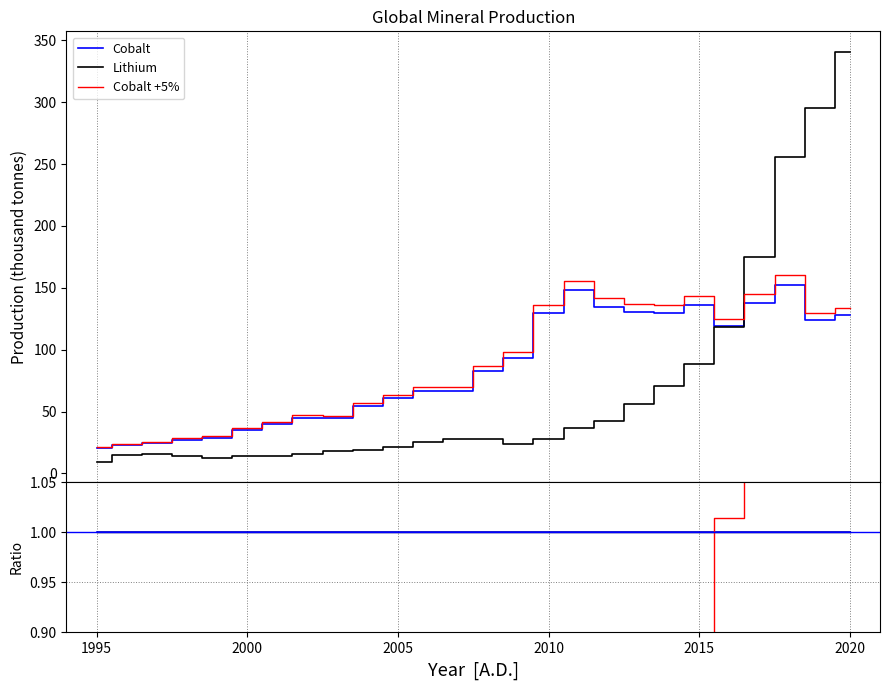

How many lines are shown in the chart?

6